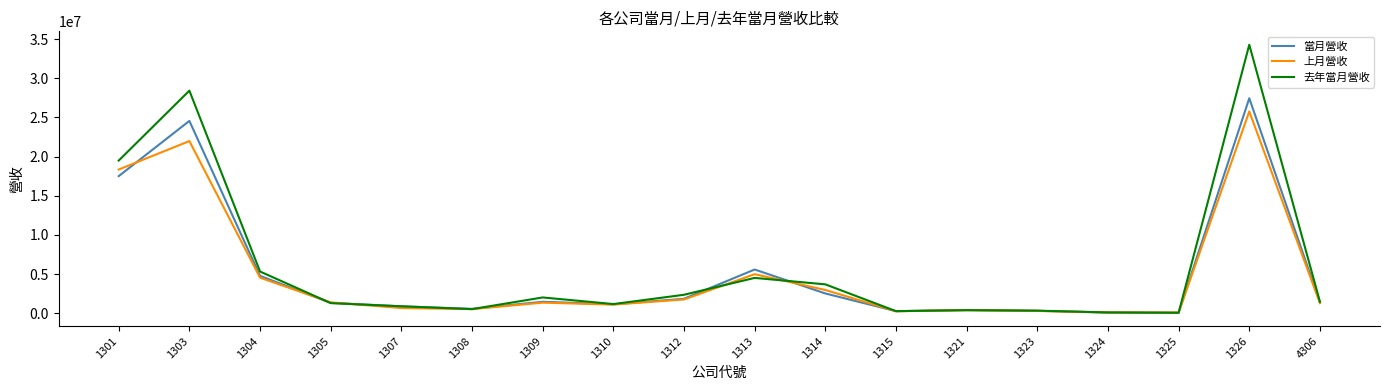

What is the difference between the 當月營收 values at 1315 and 1310?

876889